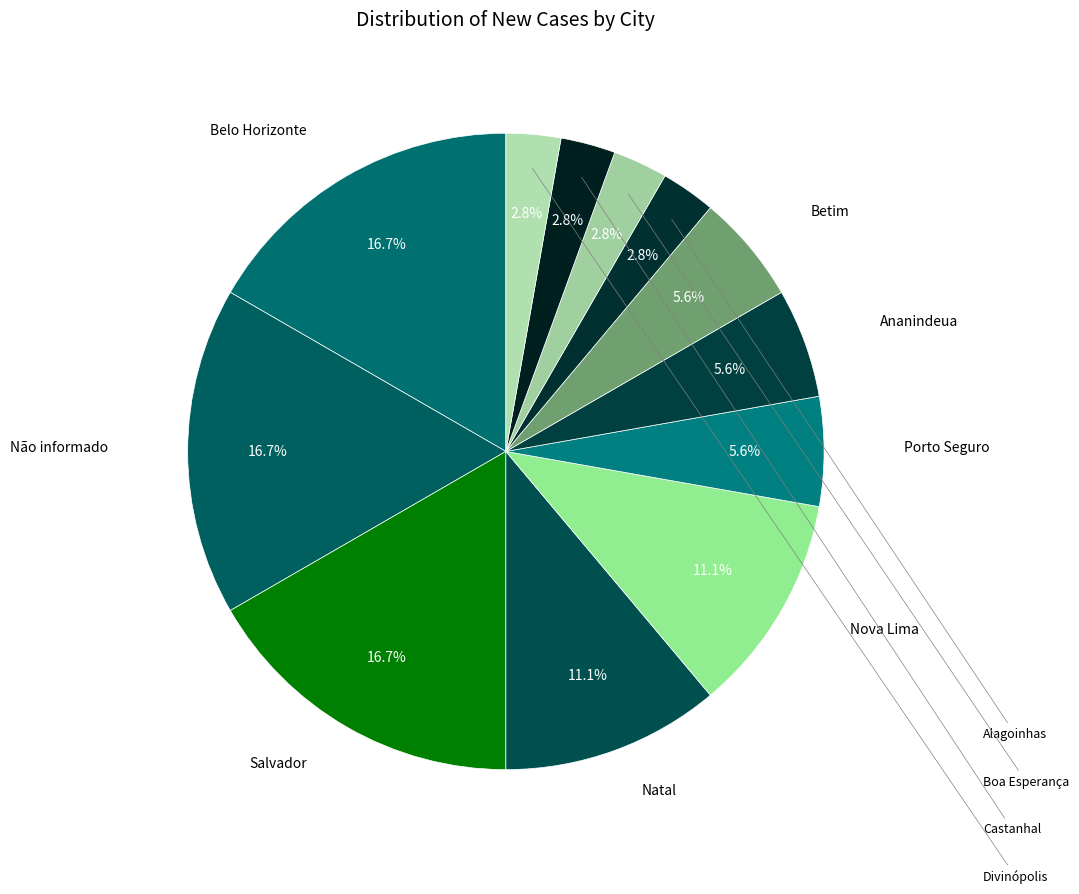

How many slices are in this pie chart?

12